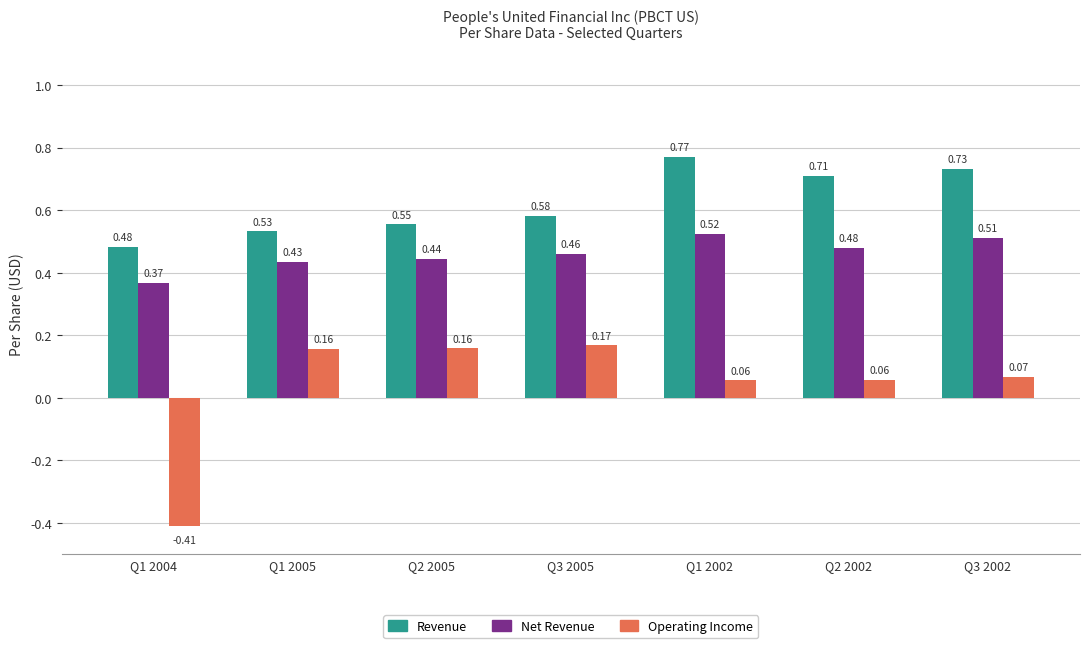

Does the chart contain stacked bars?

No